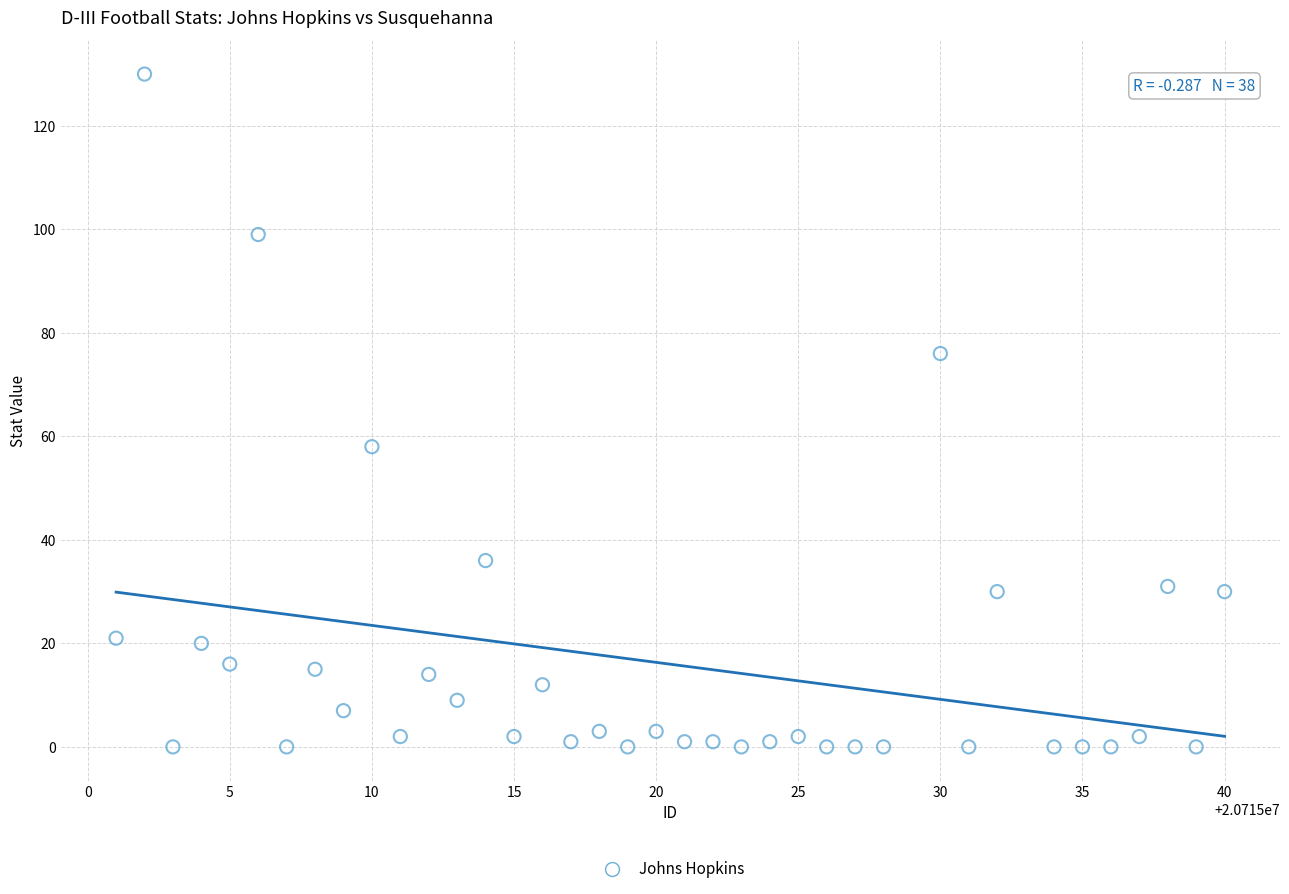

What is the range of X values (max minus min)?

39